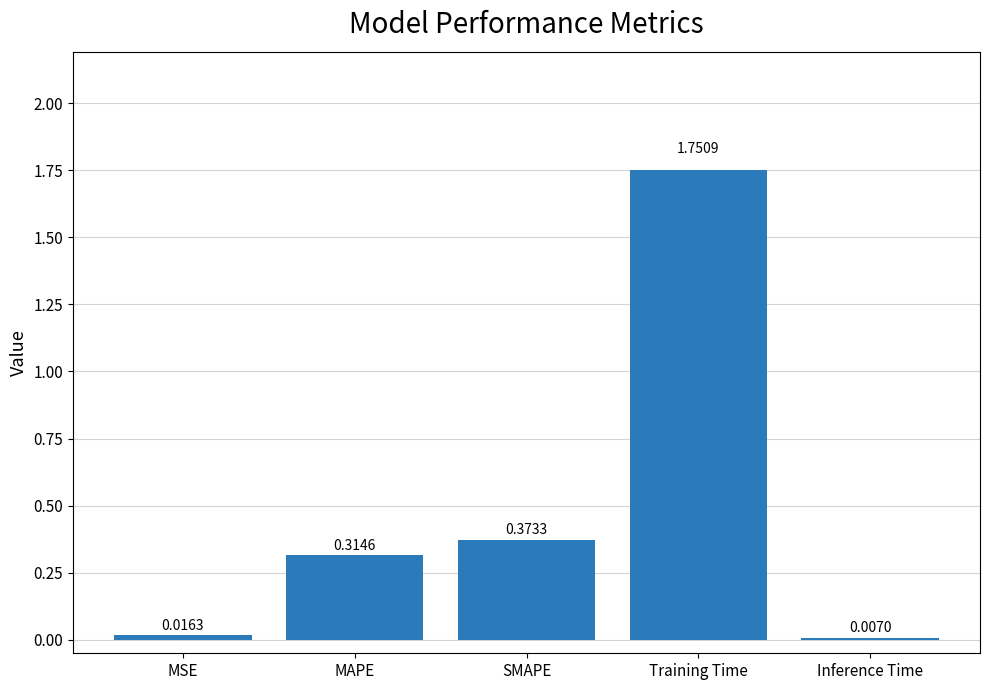

What is the label of the 2nd bar from the left?

MAPE